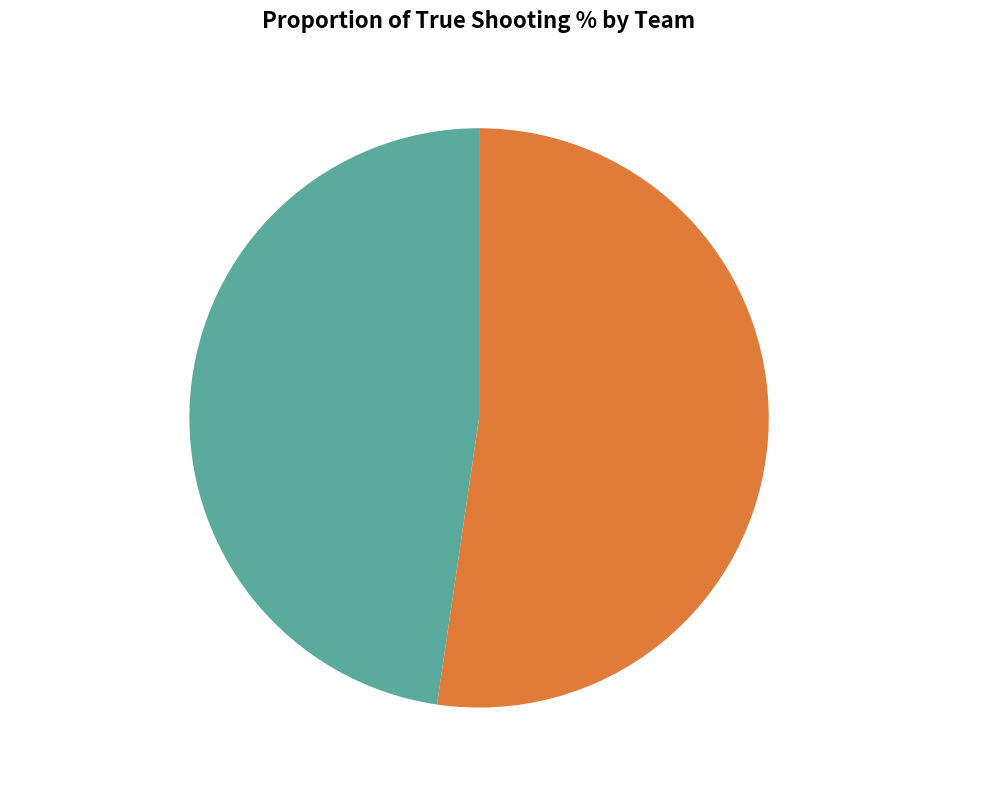

The Indiana Pacers slice represents 48% of the pie. True or false?

True